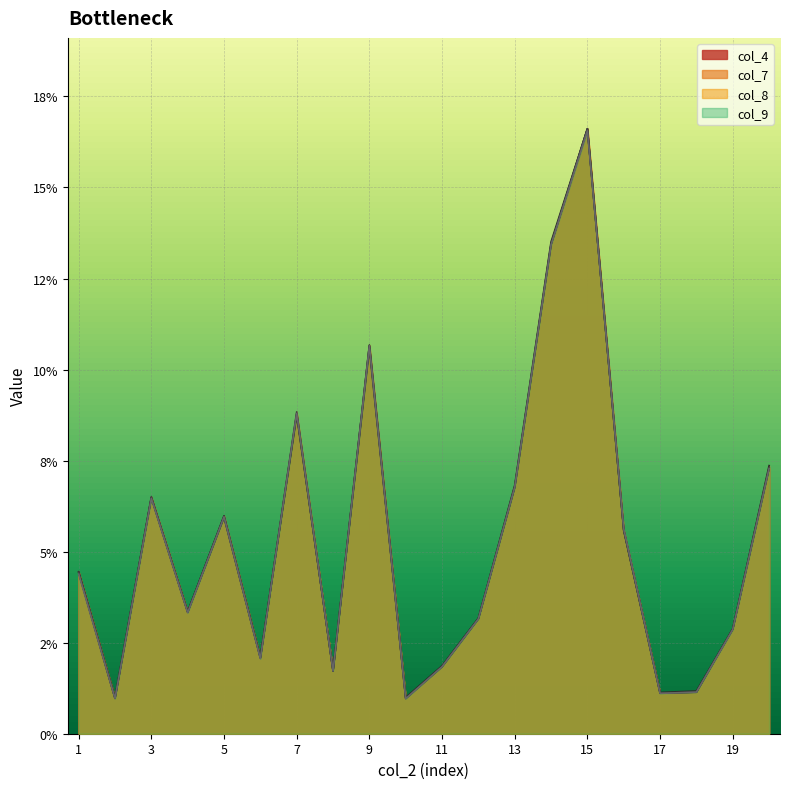

True or false: col_8 has a value of 0.0 at 13.

False